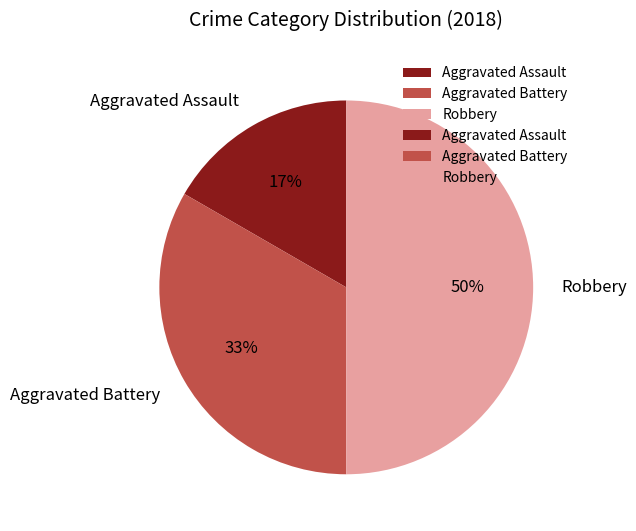

Combined, do Robbery and Aggravated Assault account for over 50%?

Yes